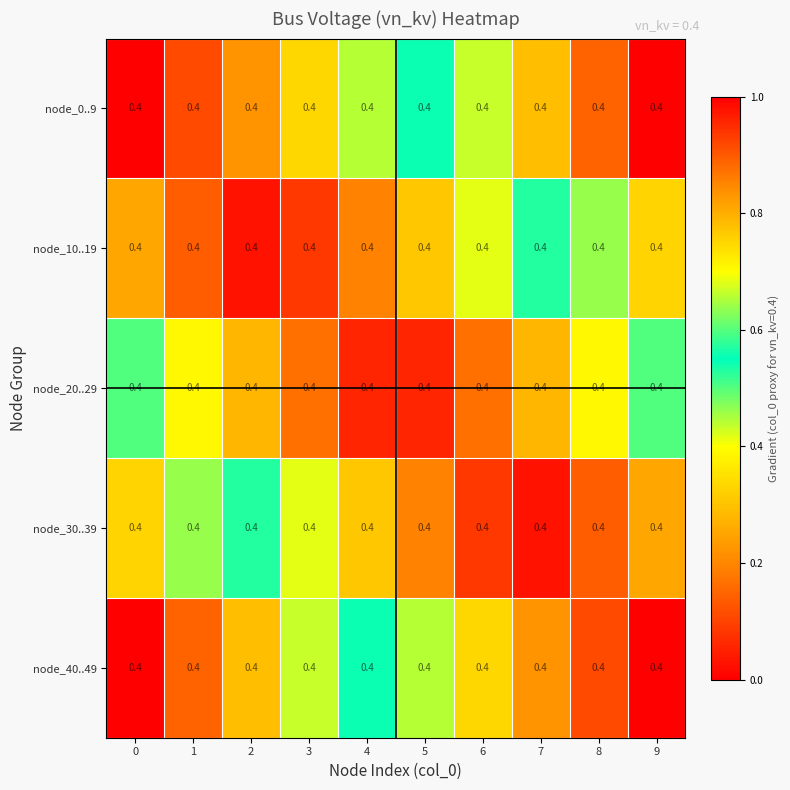

Reading left to right, what are all the values shown in this chart?

node_0..9: 0=0.4	1=0.4	2=0.4	3=0.4	4=0.4	5=0.4	6=0.4	7=0.4	8=0.4	9=0.4
node_10..19: 0=0.4	1=0.4	2=0.4	3=0.4	4=0.4	5=0.4	6=0.4	7=0.4	8=0.4	9=0.4
node_20..29: 0=0.4	1=0.4	2=0.4	3=0.4	4=0.4	5=0.4	6=0.4	7=0.4	8=0.4	9=0.4
node_30..39: 0=0.4	1=0.4	2=0.4	3=0.4	4=0.4	5=0.4	6=0.4	7=0.4	8=0.4	9=0.4
node_40..49: 0=0.4	1=0.4	2=0.4	3=0.4	4=0.4	5=0.4	6=0.4	7=0.4	8=0.4	9=0.4